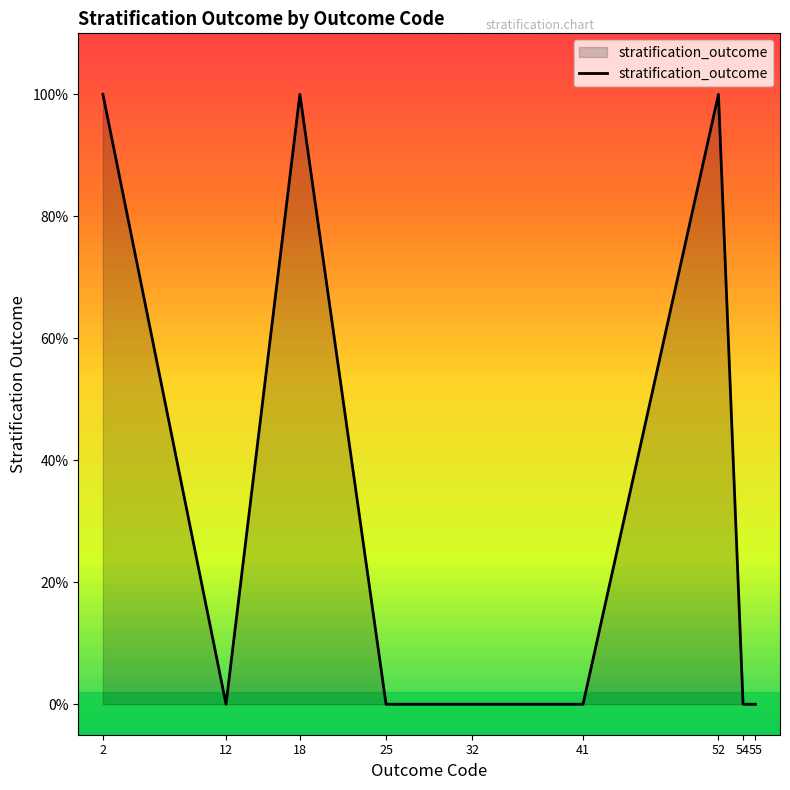

Does the chart display data point markers on the line(s)?

No